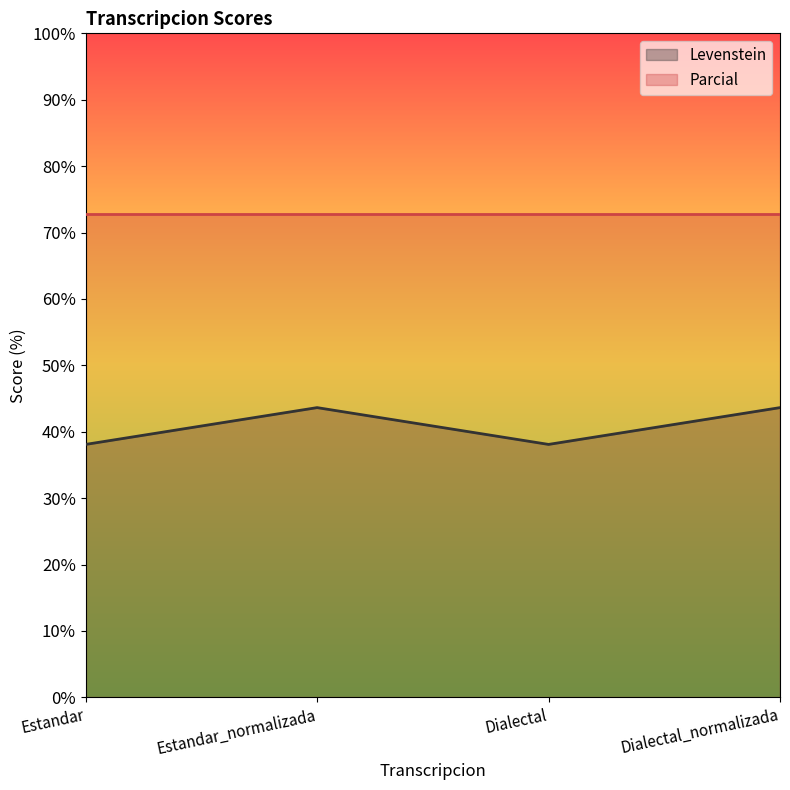

What value does the data have at Dialectal_normalizada?

43.6